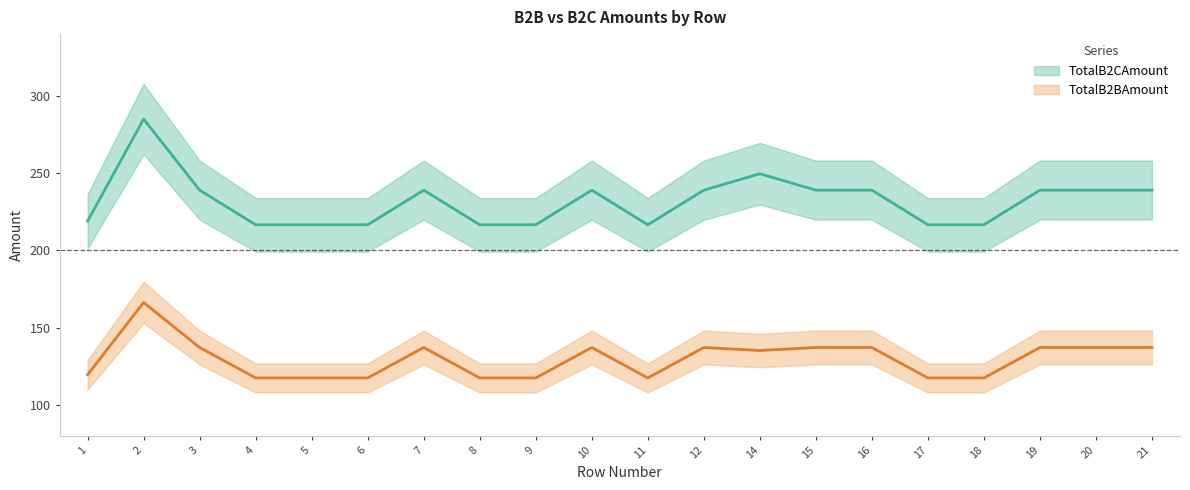

What is the smallest value displayed?

117.3